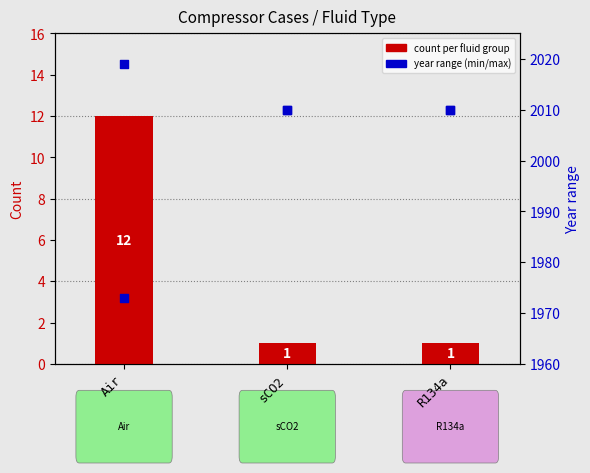

Is the value of year min at R134a greater than the value of year max at R134a?

No